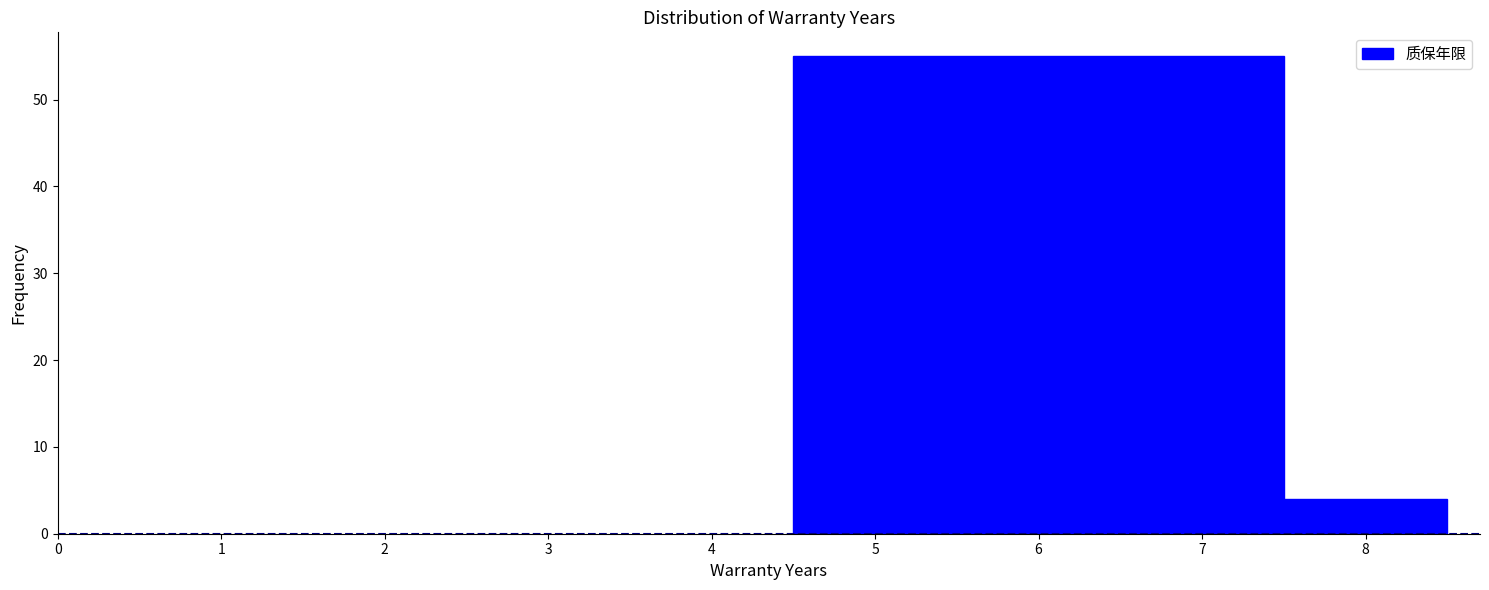

How tall is the bar that spans 4.5 to 7.5 on the x-axis? The values are not printed on the chart, so give them approximately, as read against the axis.

55